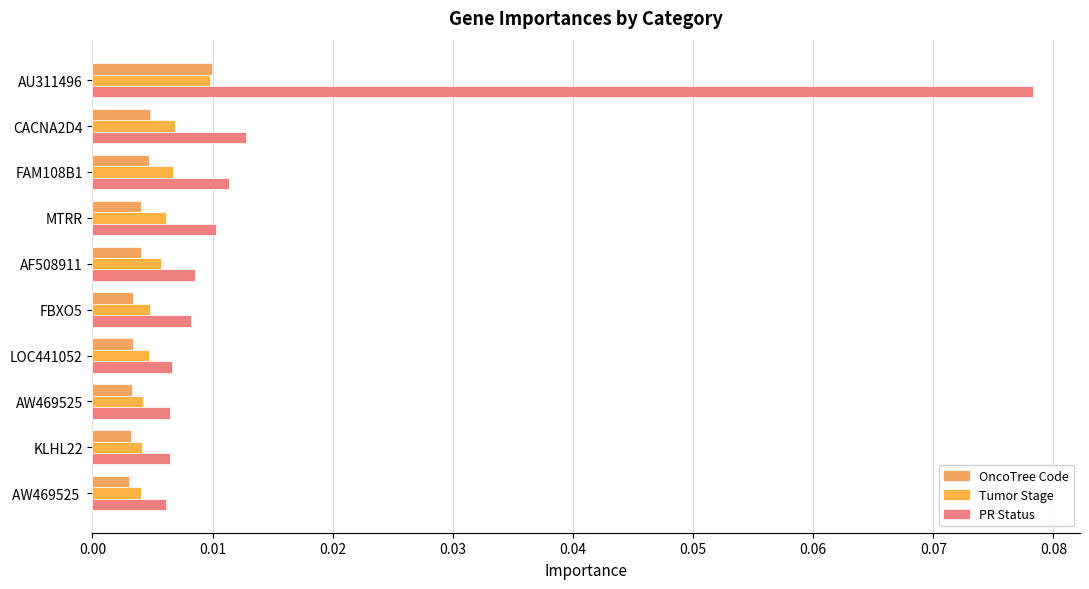

How many data points does each series have?

10